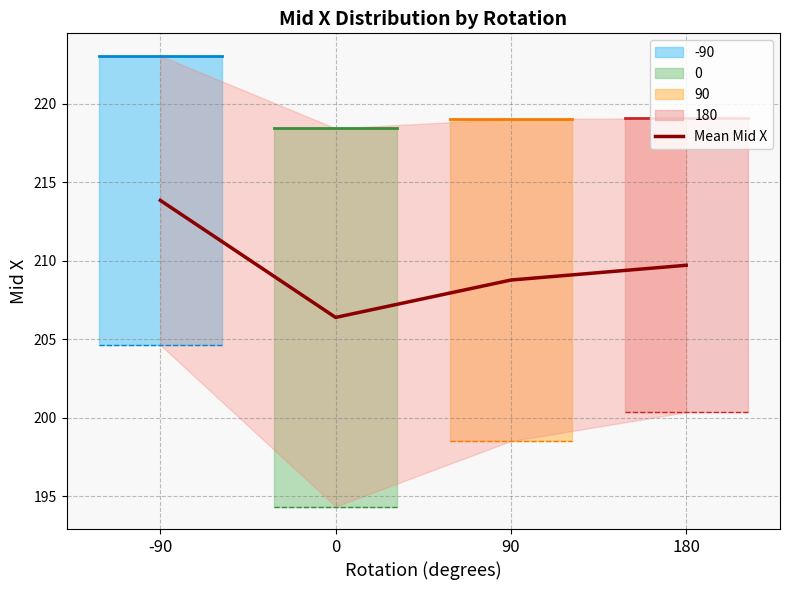

Is it true that Mean Mid X equals 293.1 at 0?

False